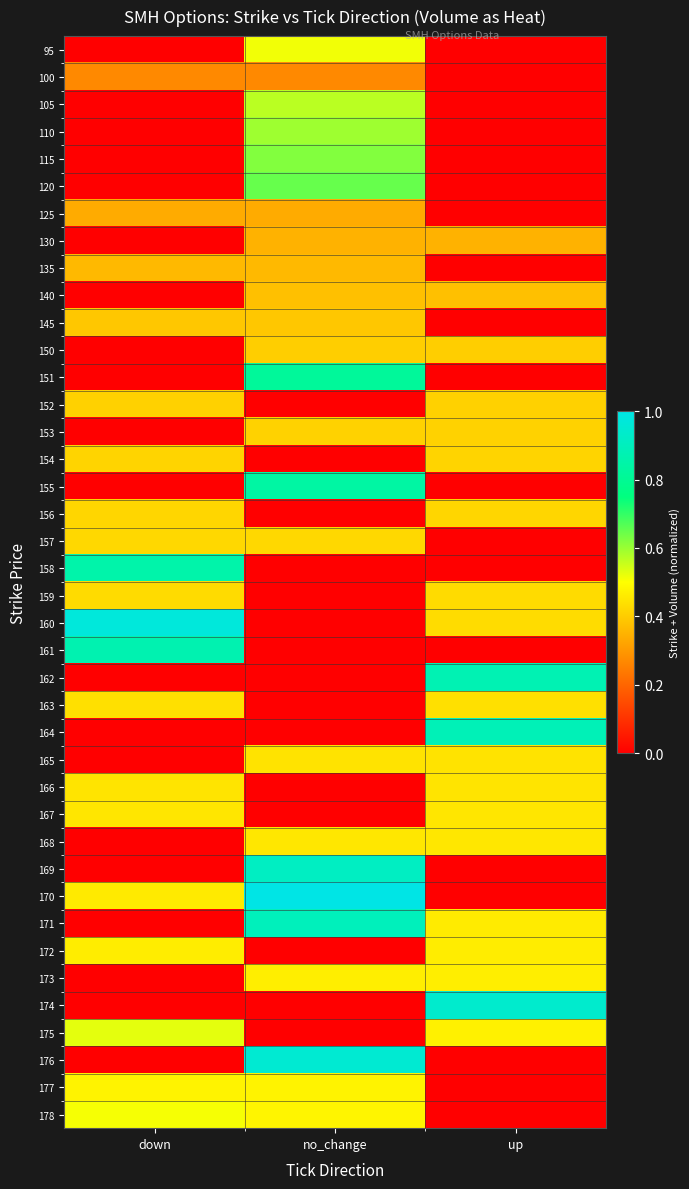

At how many categories does at least one series exceed 0?

3